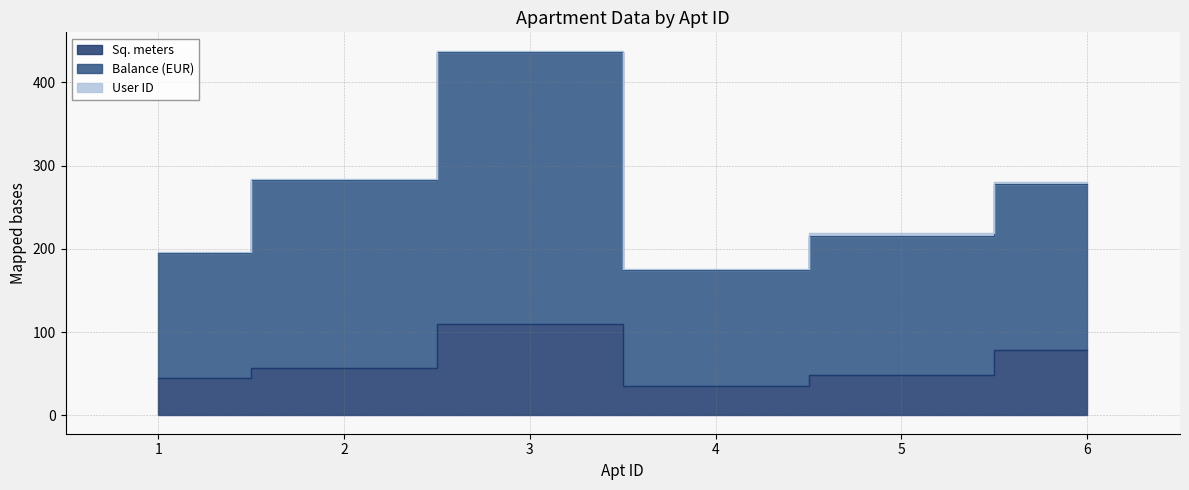

True or false: Balance (EUR) and Sq. meters cross at least once.

False